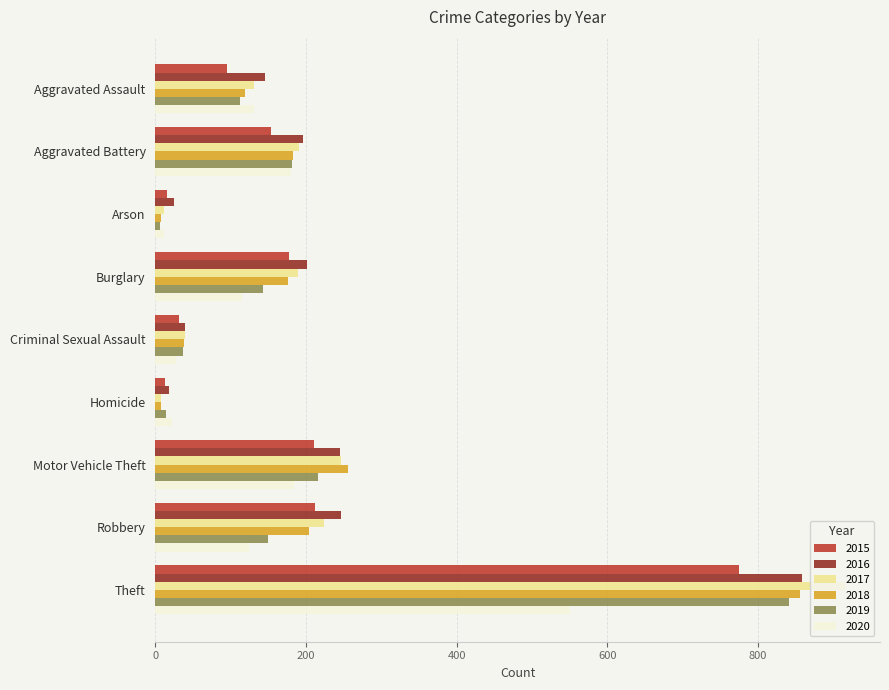

What is the maximum value shown in the chart?

916